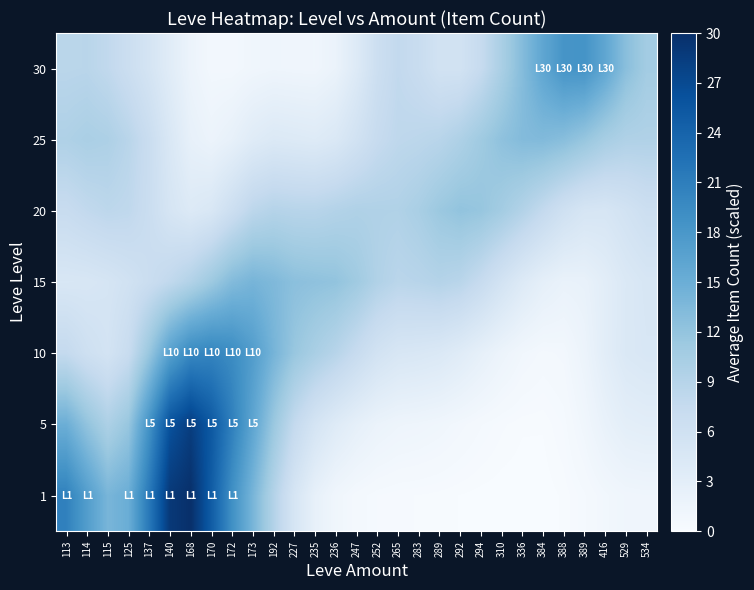

How many distinct data groups are displayed?

7